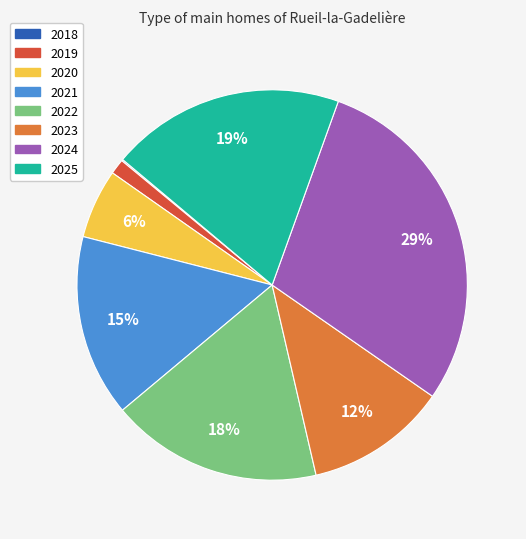

What is the largest slice in the pie chart?

2024